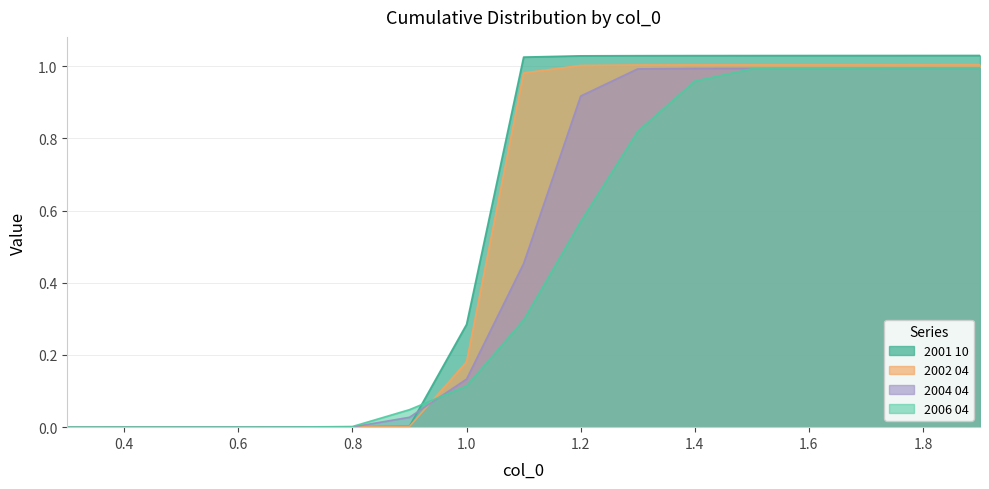

Reading left to right, what are all the values shown in this chart?

2001 10: 0.0	0.0	0.0	0.0	0.0	0.0	0.0	0.3	1.0	1.0	1.0	1.0	1.0	1.0	1.0	1.0	1.0
2002 04: 0.0	0.0	0.0	0.0	0.0	0.0	0.0	0.2	1.0	1.0	1.0	1.0	1.0	1.0	1.0	1.0	1.0
2004 04: 0.0	0.0	0.0	0.0	0.0	0.0	0.0	0.1	0.5	0.9	1.0	1.0	1.0	1.0	1.0	1.0	1.0
2006 04: 0.0	0.0	0.0	0.0	0.0	0.0	0.0	0.1	0.3	0.6	0.8	1.0	1.0	1.0	1.0	1.0	1.0